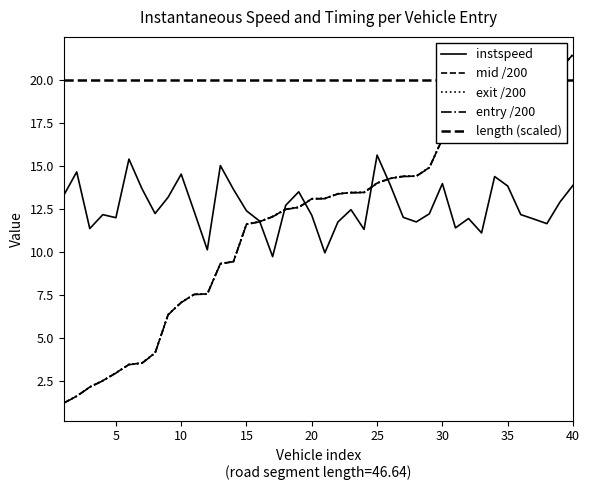

What is the approximate value of entry /200 at 15?

11.7